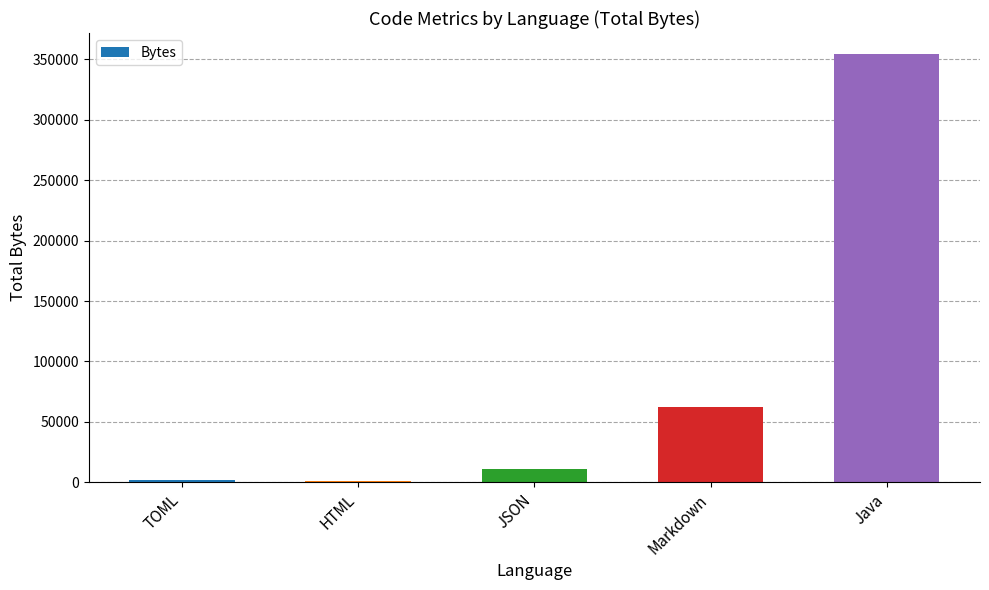

What is the label of the 4th bar from the left?

Markdown